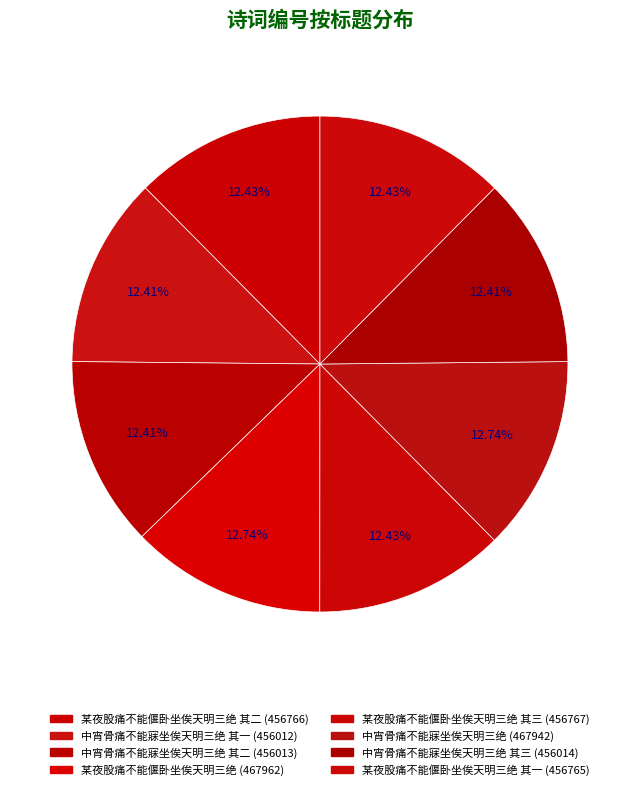

Rank the categories by value from lowest to highest.

中宵骨痛不能寐坐俟天明三绝 其一, 中宵骨痛不能寐坐俟天明三绝 其二, 中宵骨痛不能寐坐俟天明三绝 其三, 某夜股痛不能偃卧坐俟天明三绝 其一, 某夜股痛不能偃卧坐俟天明三绝 其二, 某夜股痛不能偃卧坐俟天明三绝 其三, 中宵骨痛不能寐坐俟天明三绝, 某夜股痛不能偃卧坐俟天明三绝